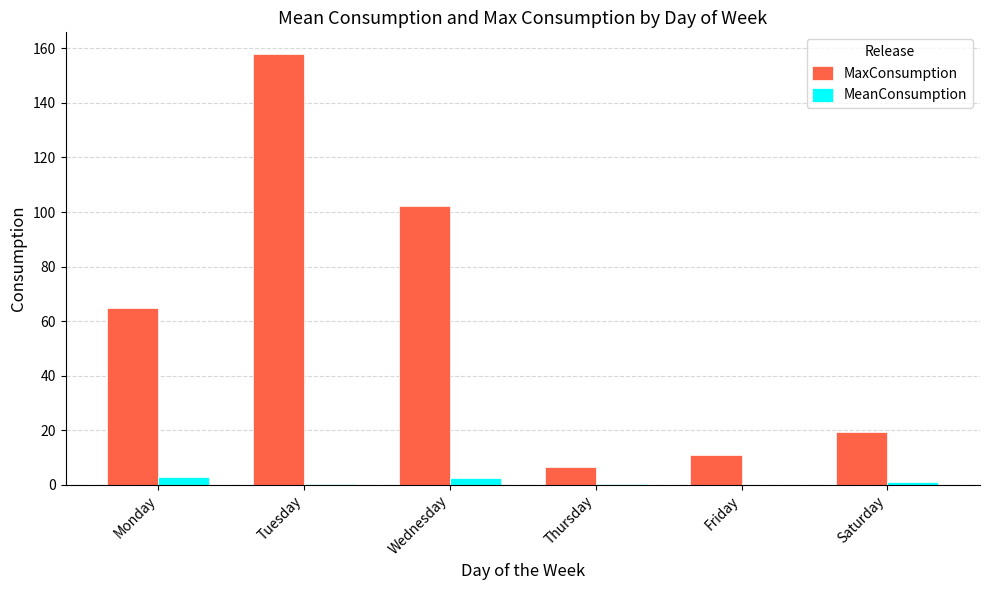

What is the greatest value displayed?

158.0